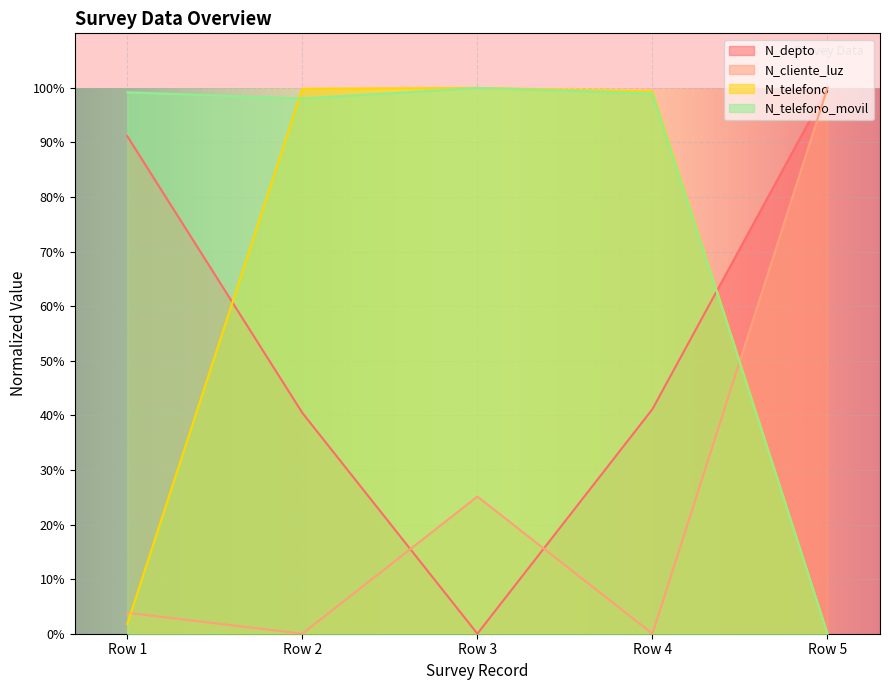

Between Row 2 and Row 3, which series saw the biggest shift?

N_depto